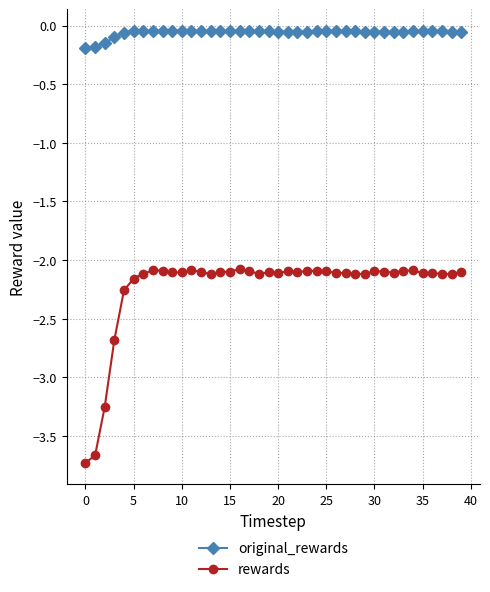

What is the lowest value of the original_rewards series?

-0.2